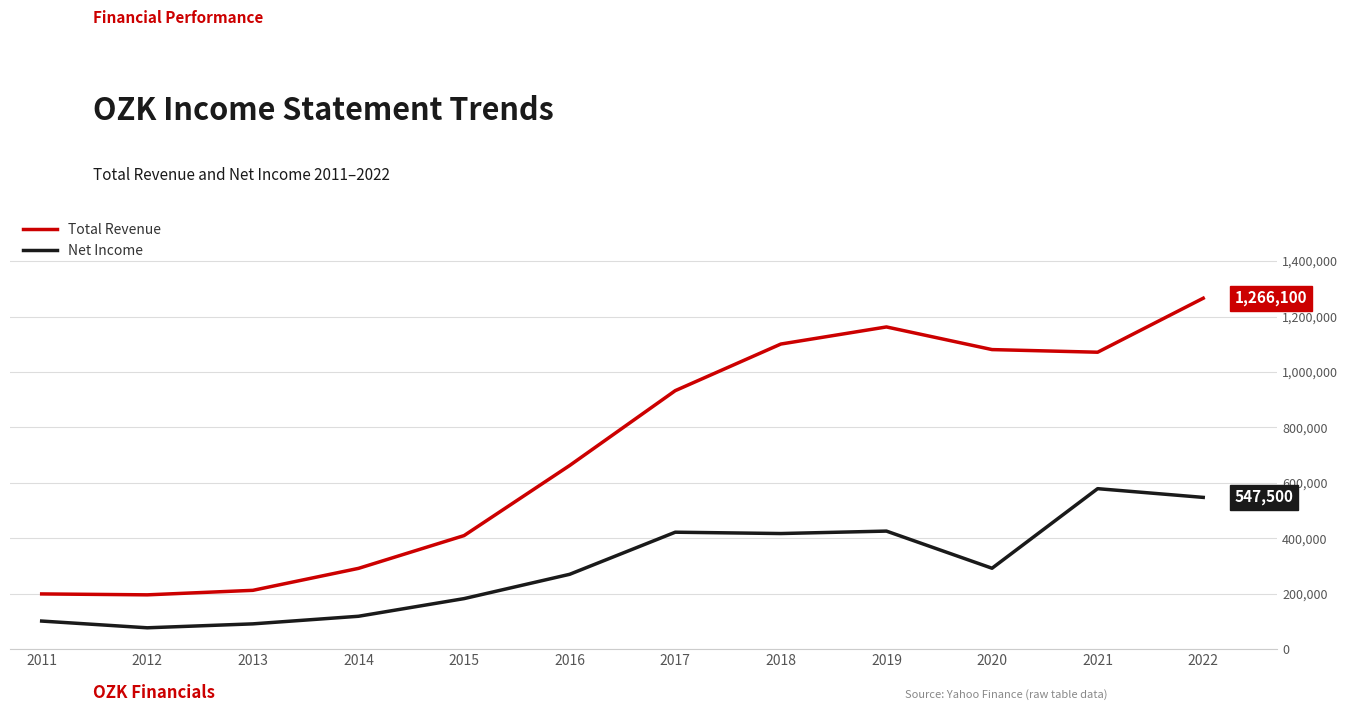

What is the average value of the Net Income series?

293642